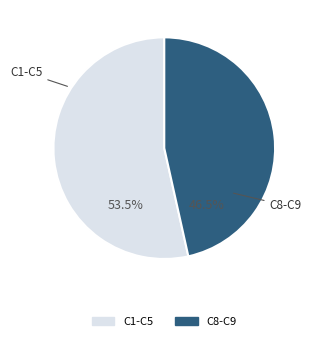

Does any single category account for the majority?

Yes